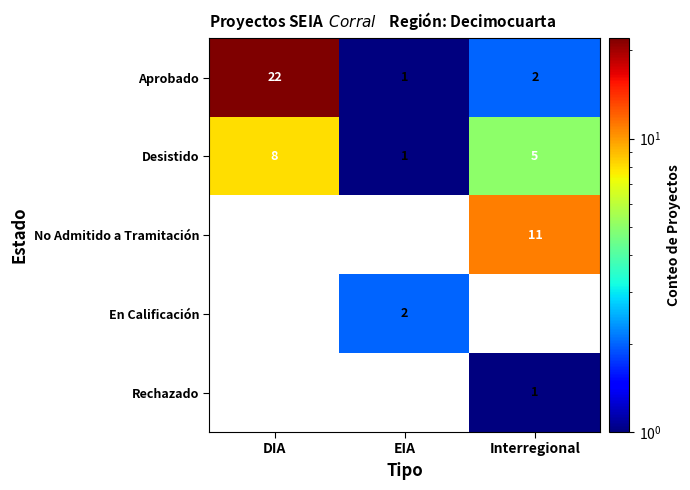

At which label is Aprobado closest to 11?

Interregional